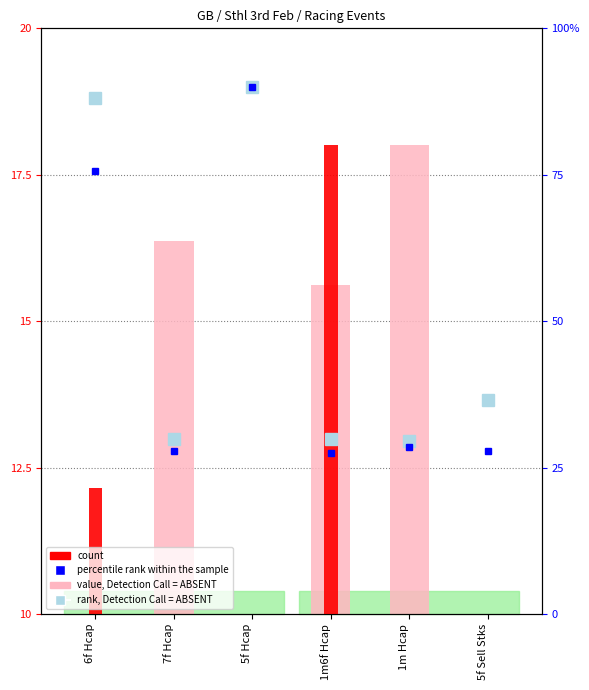

Which category has the lowest value across all series?

5f Sell Stks